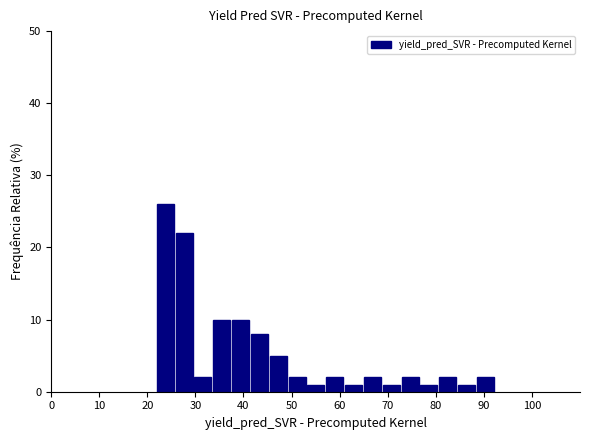

Around what value on the x-axis is the tallest bar? Give the approximate position of its centre, as read against the axis.

24